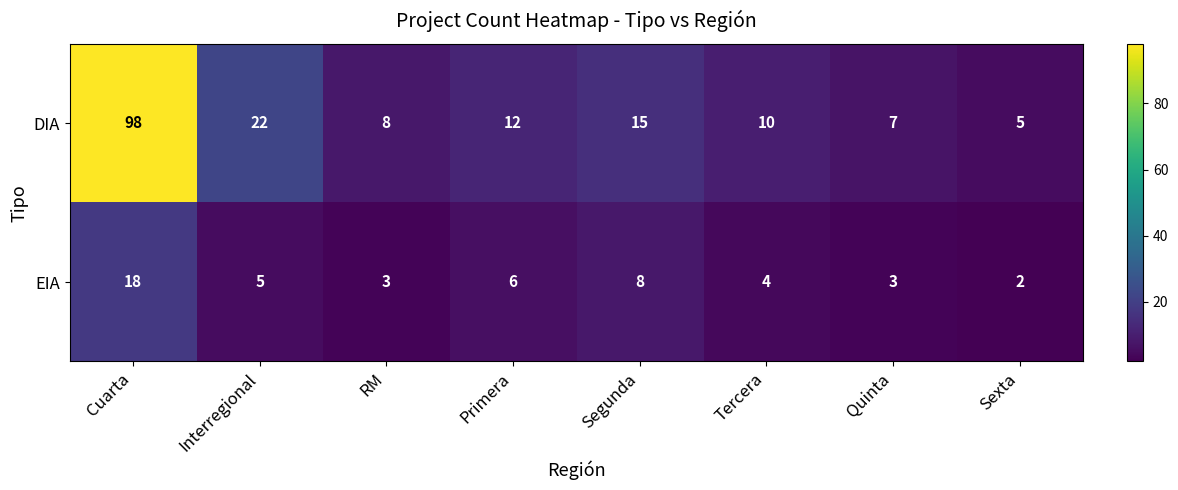

What is the sum of the EIA values at Cuarta and Interregional?

23